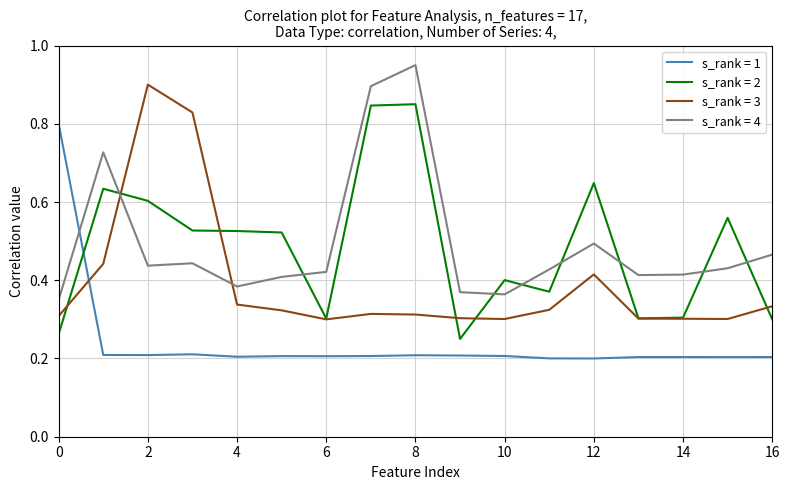

Rank the series by their maximum value, from lowest to highest.

s_rank = 1, s_rank = 2, s_rank = 3, s_rank = 4